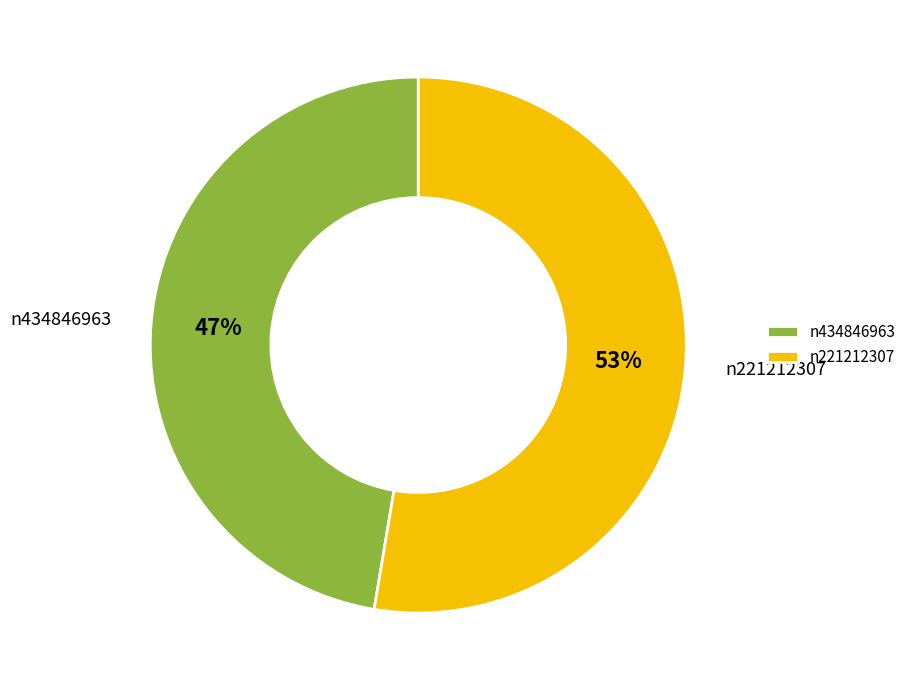

Approximately how many times larger is the value at n434846963 compared to n221212307?

0.9